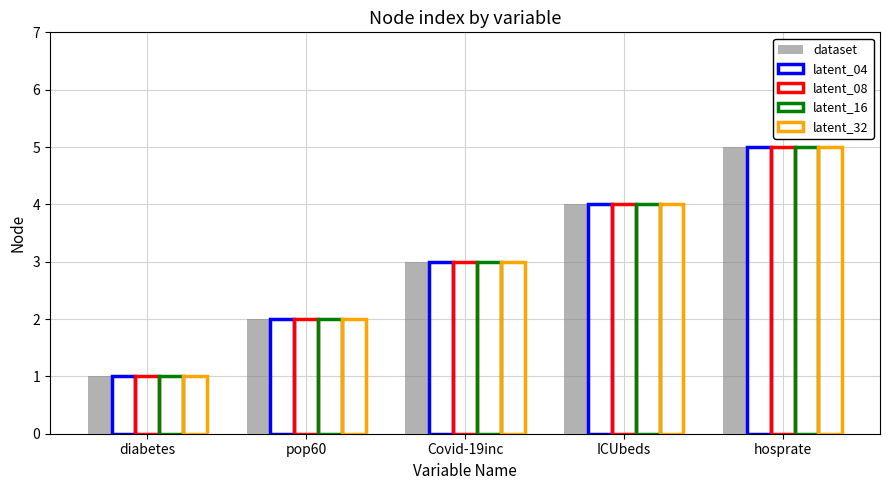

At which label does dataset first exceed 3?

ICUbeds